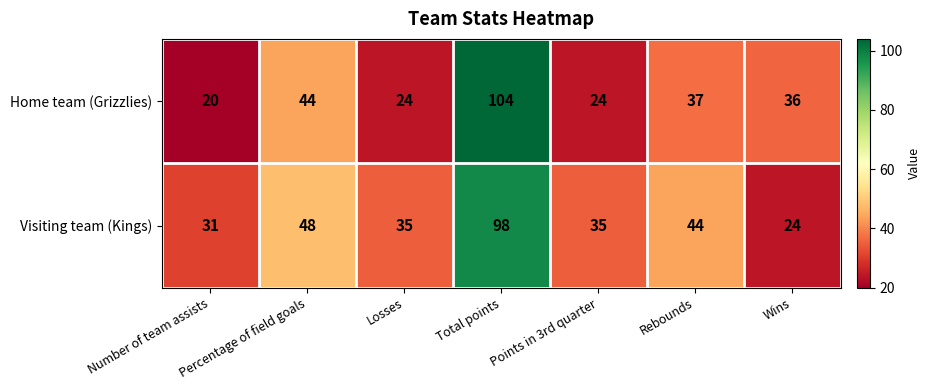

At how many categories does at least one series exceed 38?

3